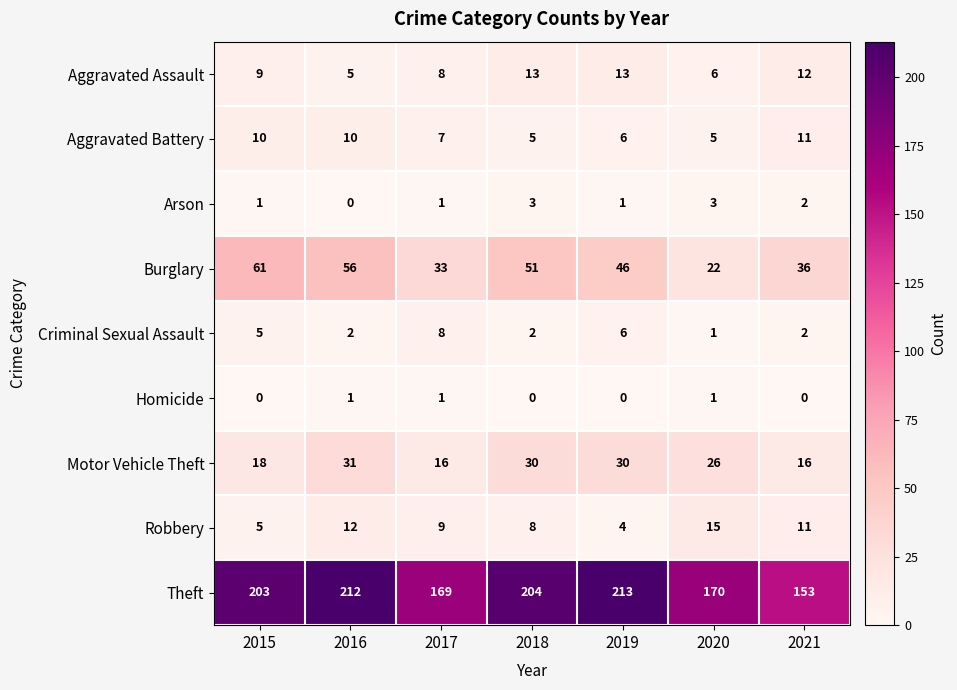

Which series changed the most between 2019 and 2020?

Theft